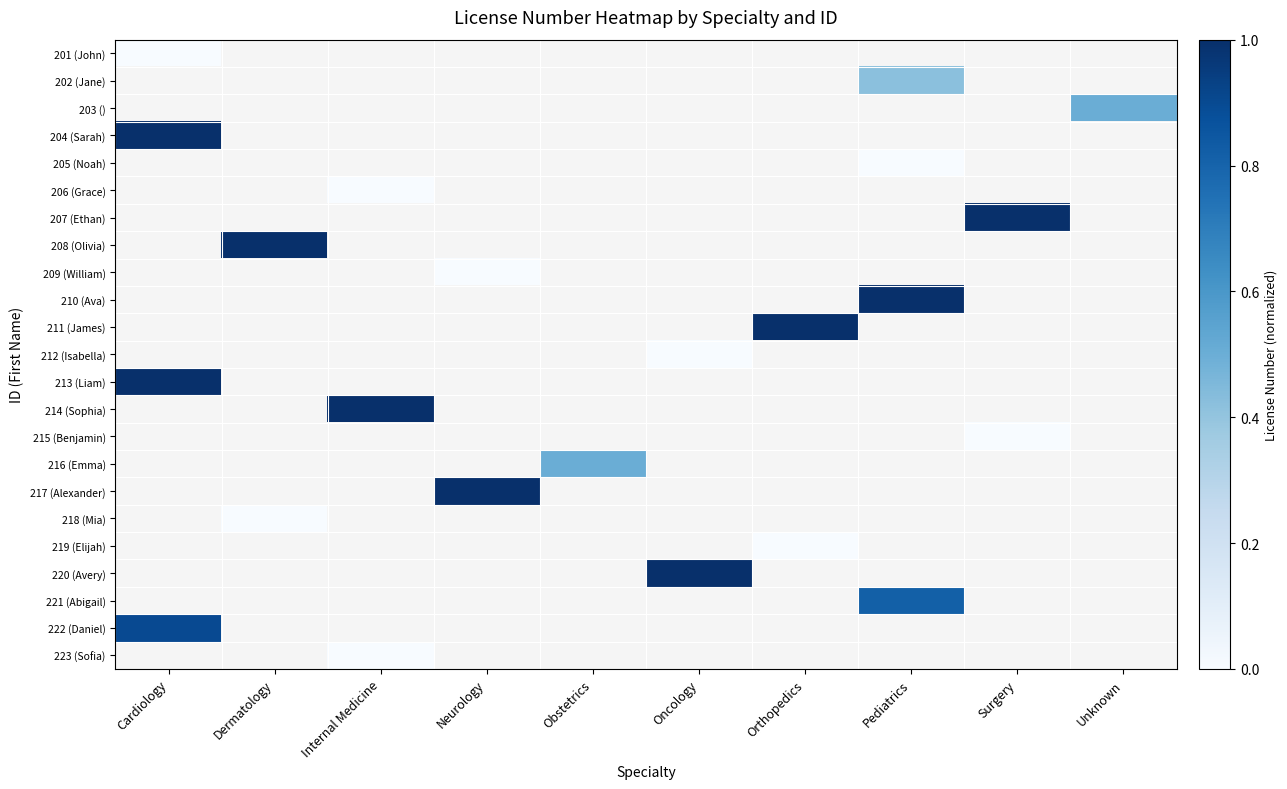

List the labels in order of 223 (Sofia) value, smallest first.

Cardiology, Dermatology, Internal Medicine, Neurology, Obstetrics, Oncology, Orthopedics, Pediatrics, Surgery, Unknown